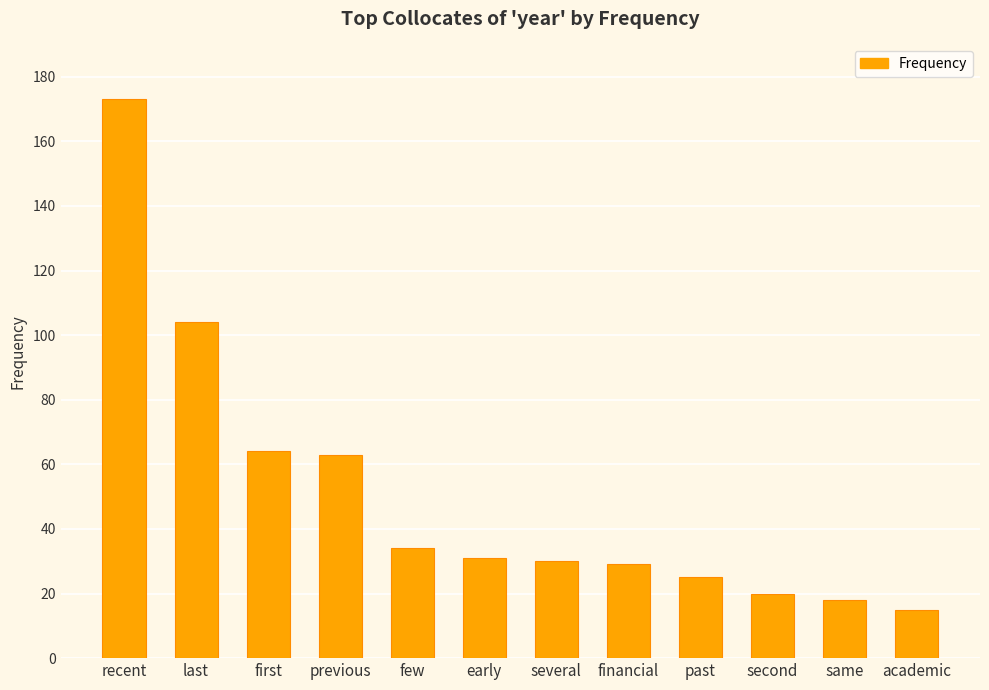

What is the change in value from recent to previous?

-110